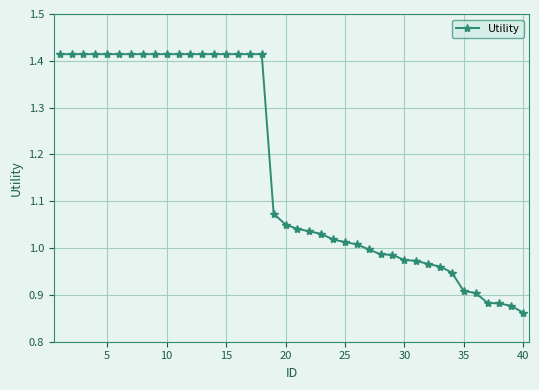

What is the difference between the maximum and minimum values?

0.6